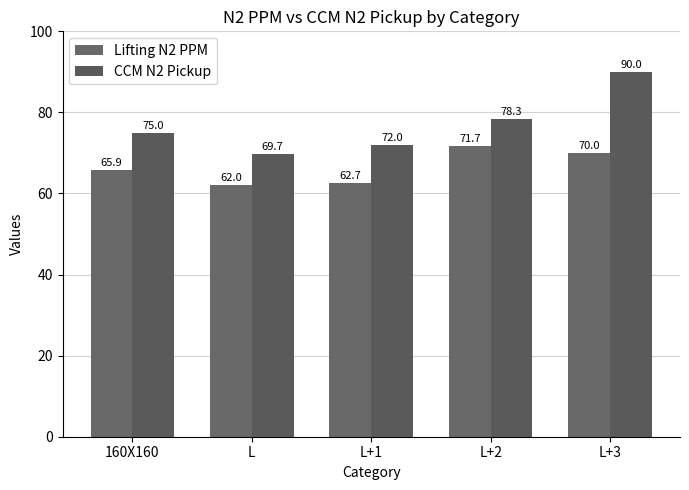

What is the label of the 4th bar from the left?

L+2